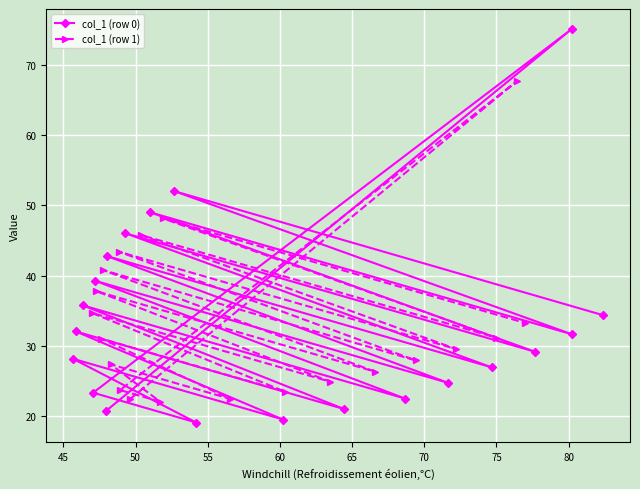

What is the value of the col_1 (row 0) point at the 13th from the left?

21.0